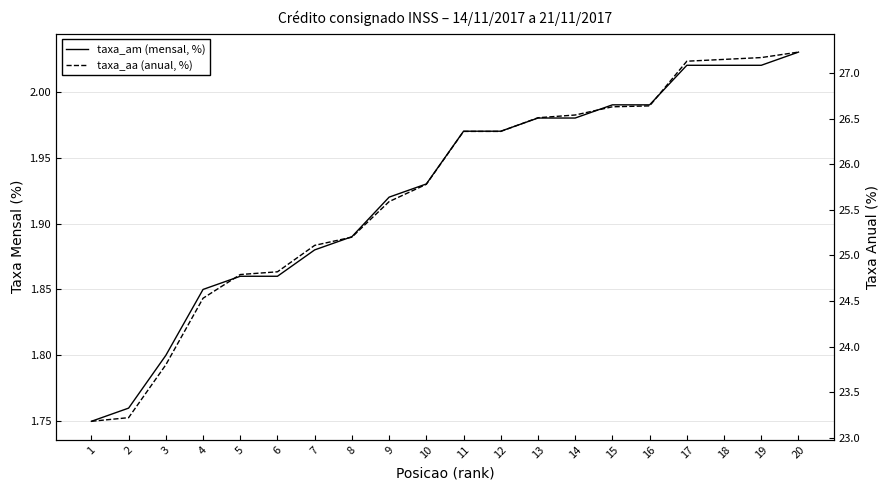

What is the difference between the taxa_aa values at 16 and 6?

1.8